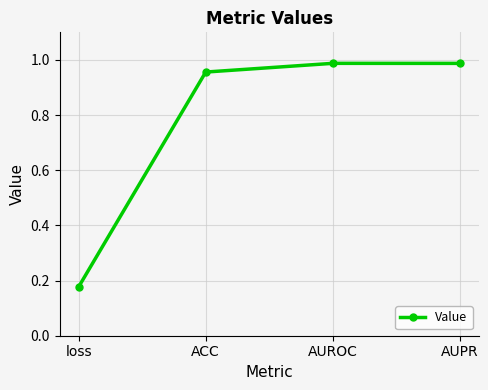

How many lines are shown in the chart?

1